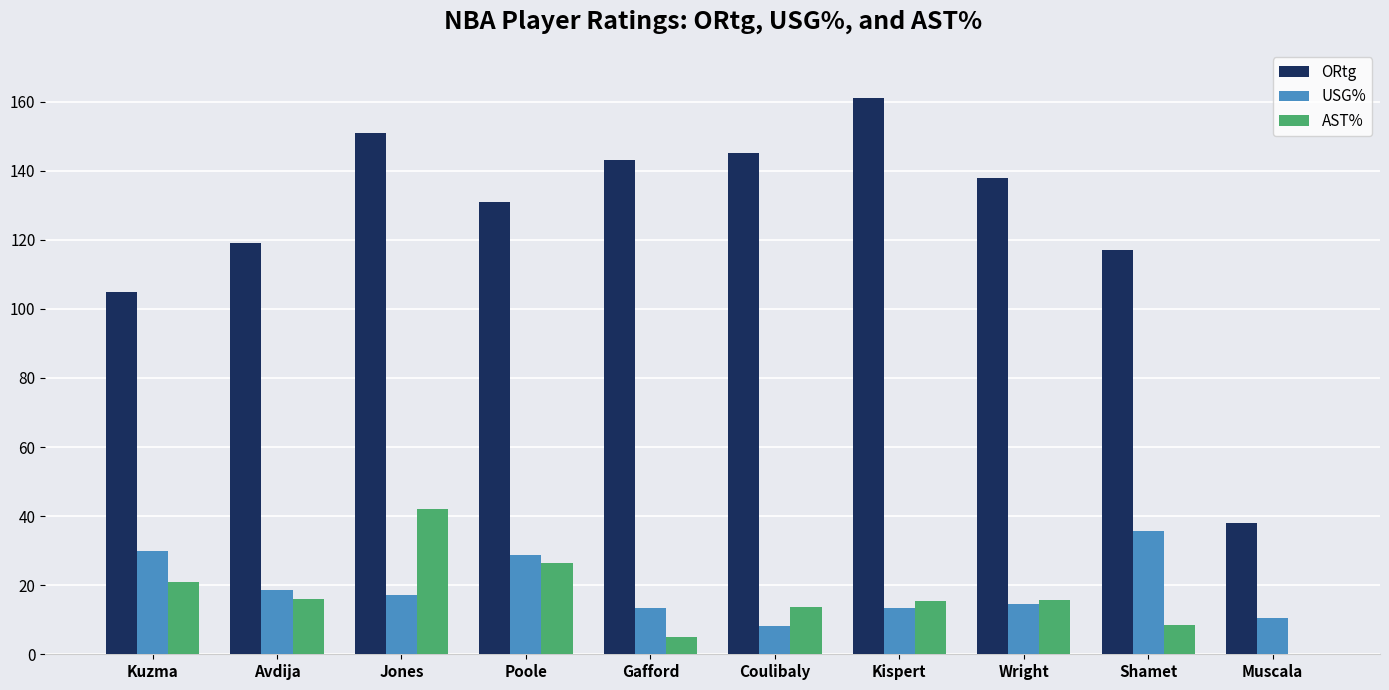

Is it true that AST% equals 5.7 at Kispert?

False